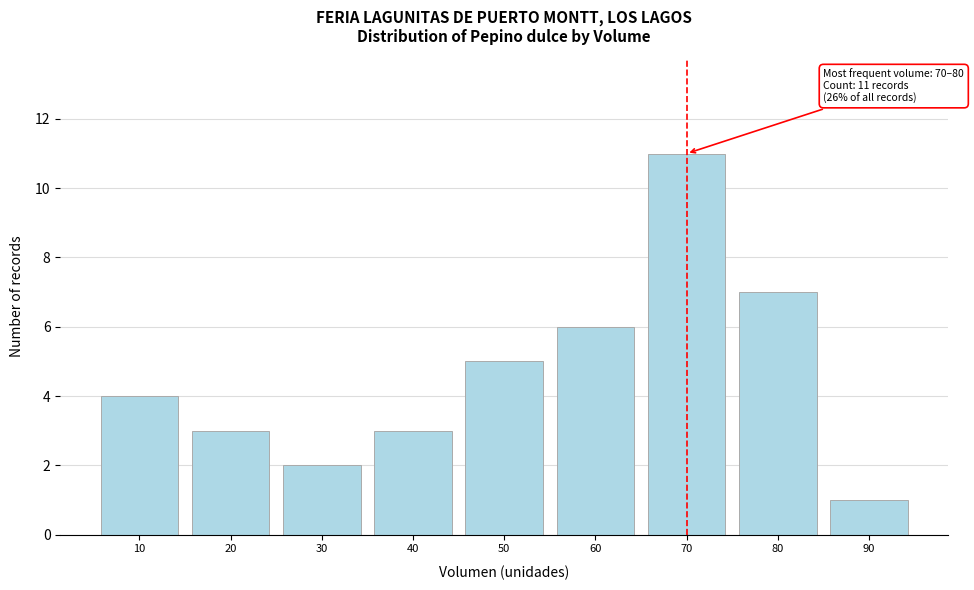

Reading left to right, what are all the values shown in this chart?

4	3	2	3	5	6	11	7	1